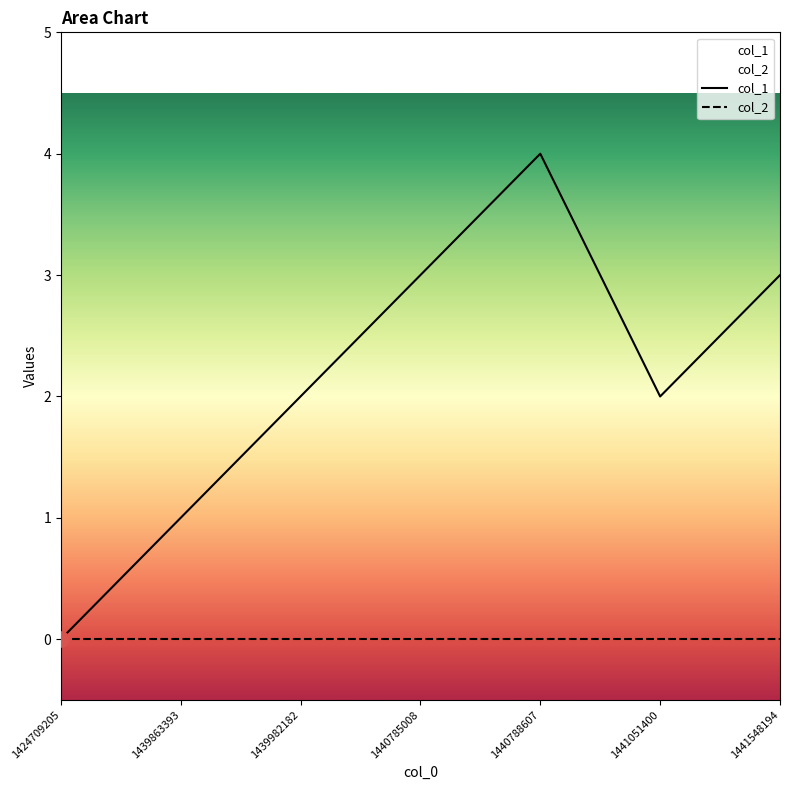

Which has a higher value, 1441051400 or 1441548194?

1441548194